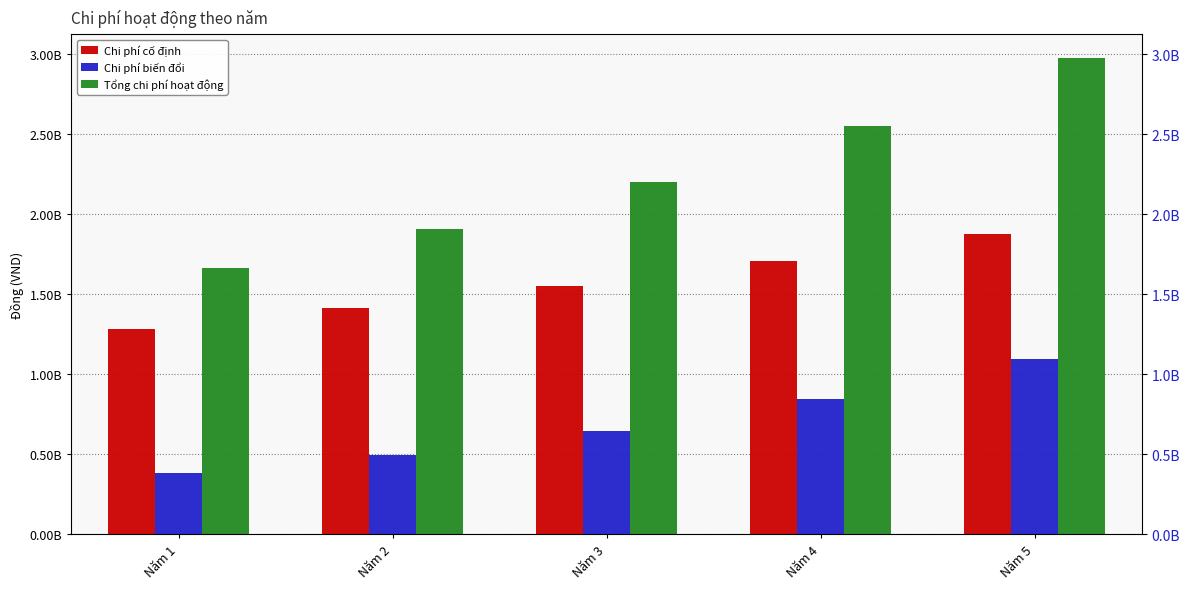

What is the greatest value displayed?

2976646800